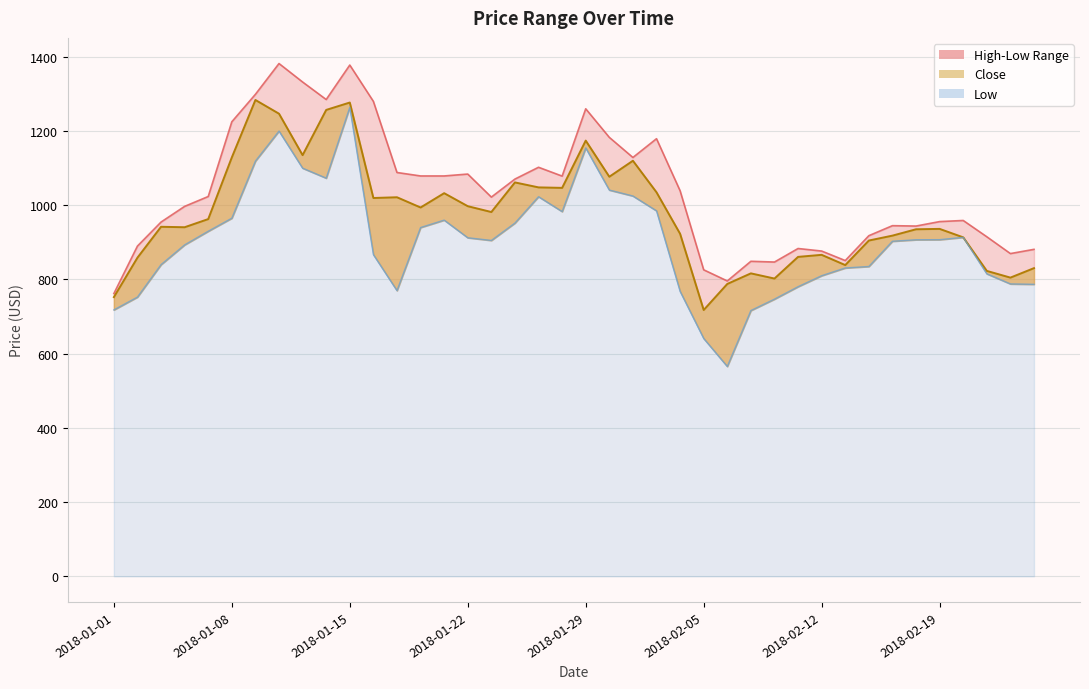

Which category has the lowest value across all series?

2018-02-06